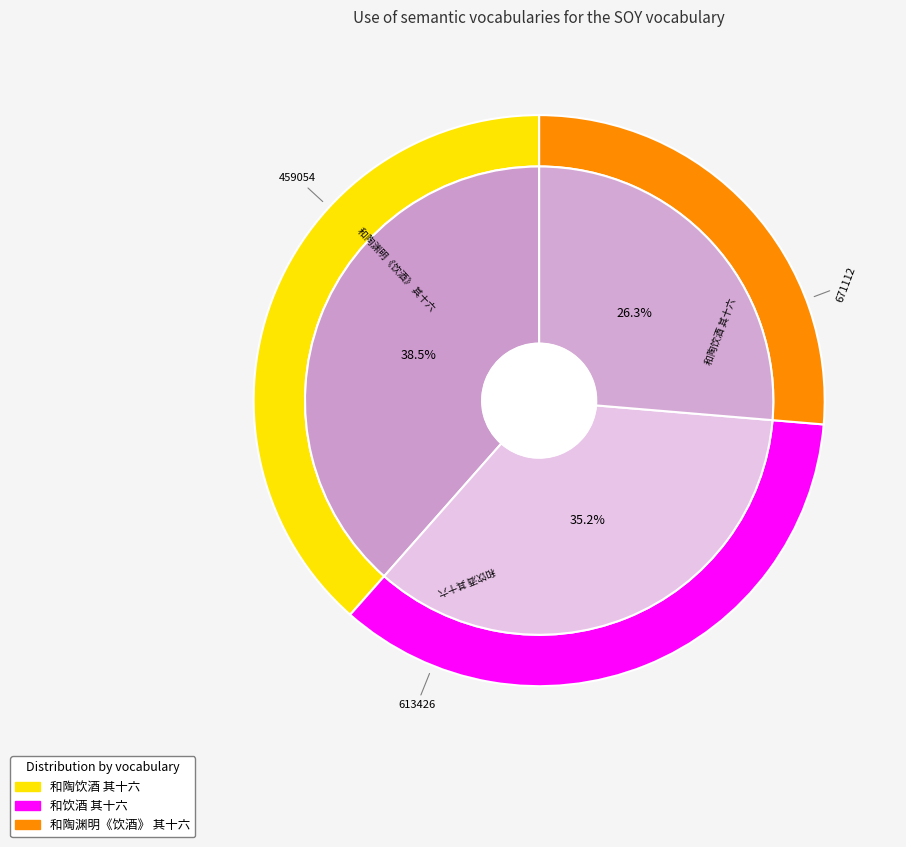

What is the smallest slice in the pie chart?

和陶渊明《饮酒》 其十六